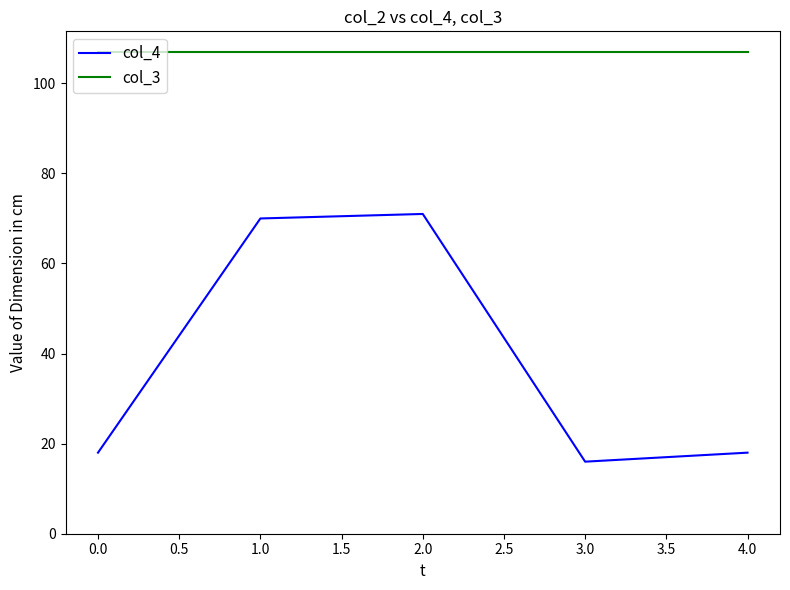

What is the smallest value displayed?

16